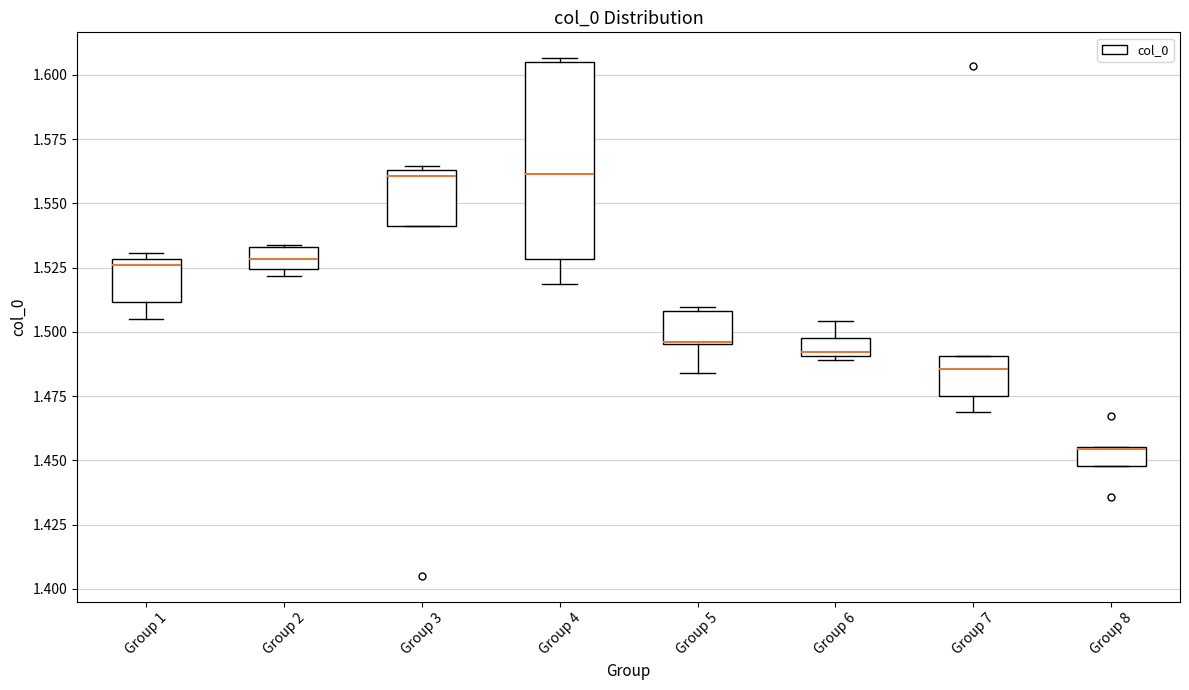

Comparing the boxes themselves (not the whiskers), which one is the tallest?

Group 4